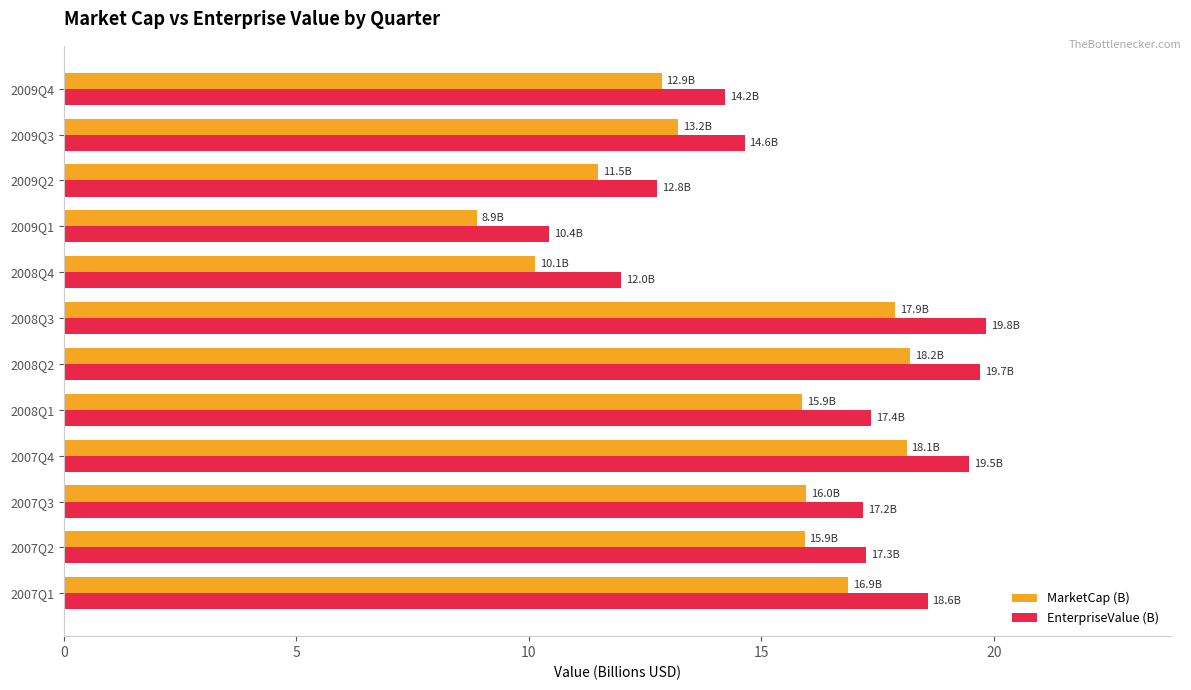

What is the difference between the second highest and second lowest values in the MarketCap (B) series?

8.0